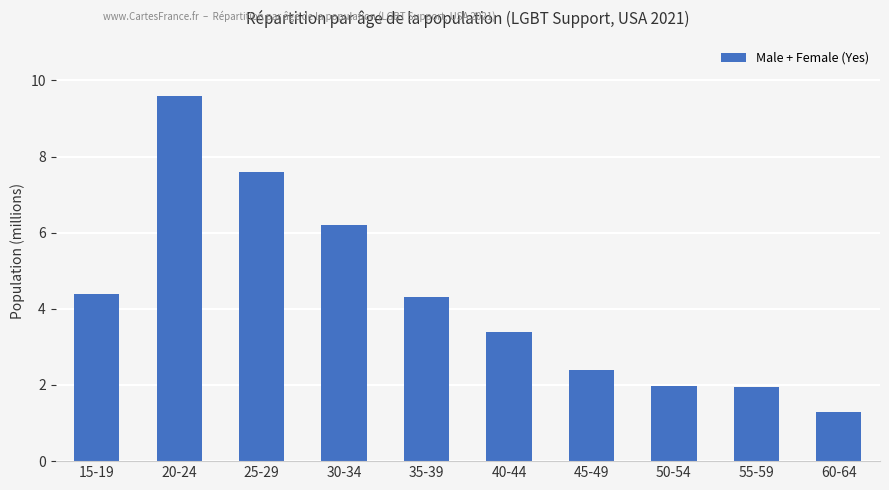

What is the difference between the values at 40-44 and 15-19?

1.0